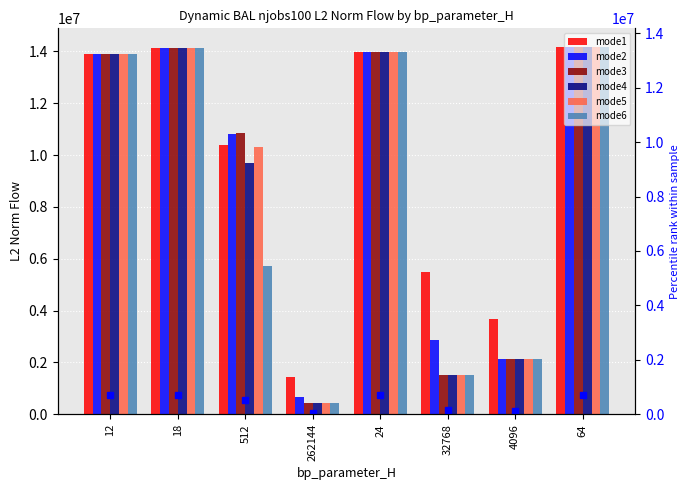

Between 512 and 32768, which series saw the biggest shift?

mode3